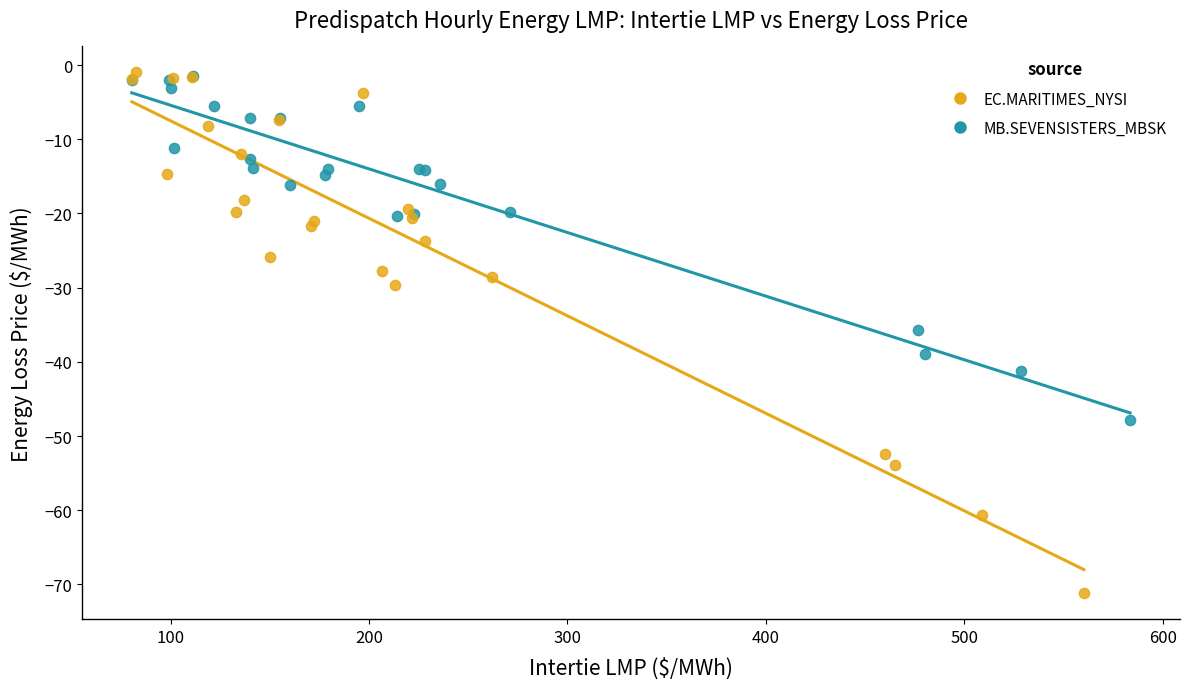

Which series contains the lowest Y value?

MB.SEVENSISTERS_MBSK